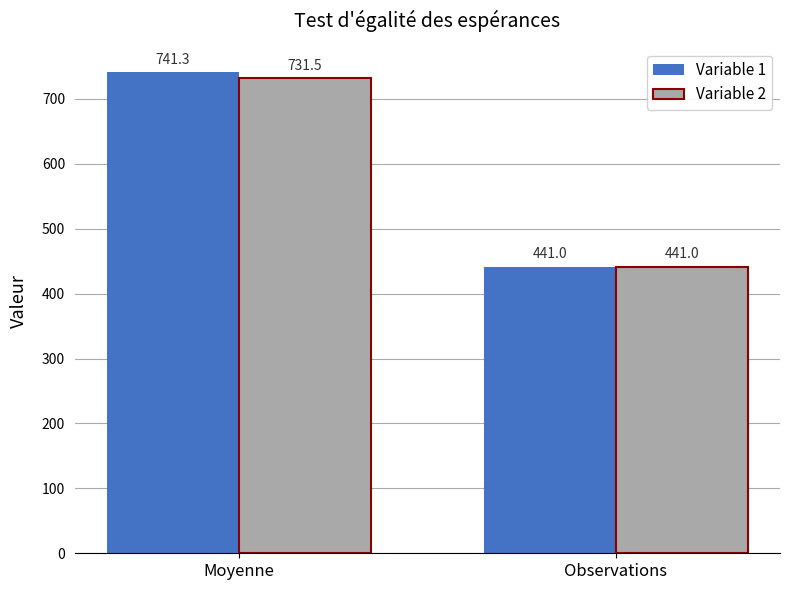

How many values in the Variable 2 series exceed 731?

1